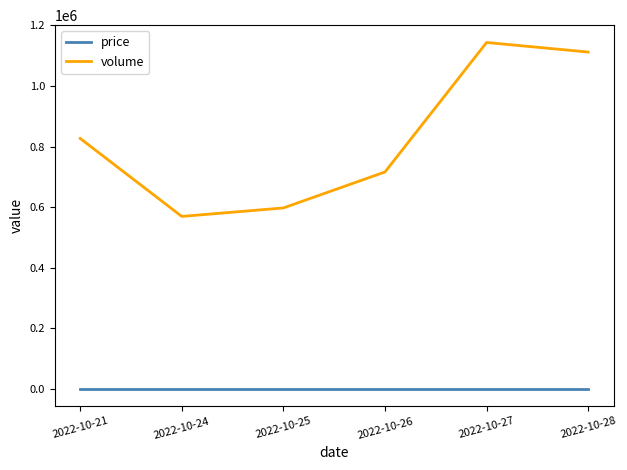

Which series has the largest range (max minus min)?

volume